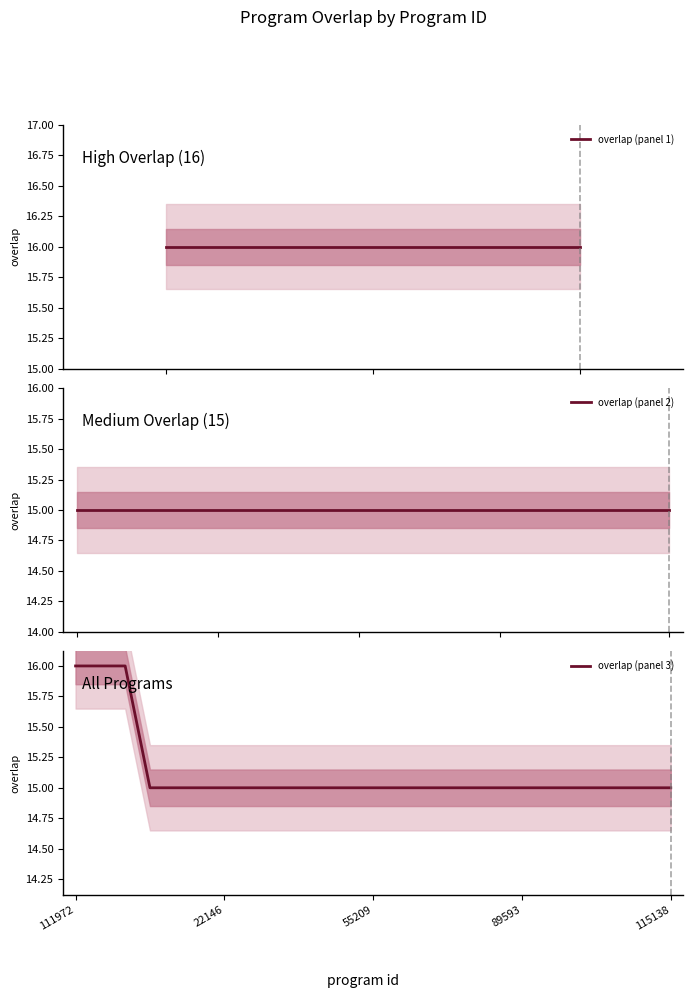

Does the chart have visible grid lines?

No